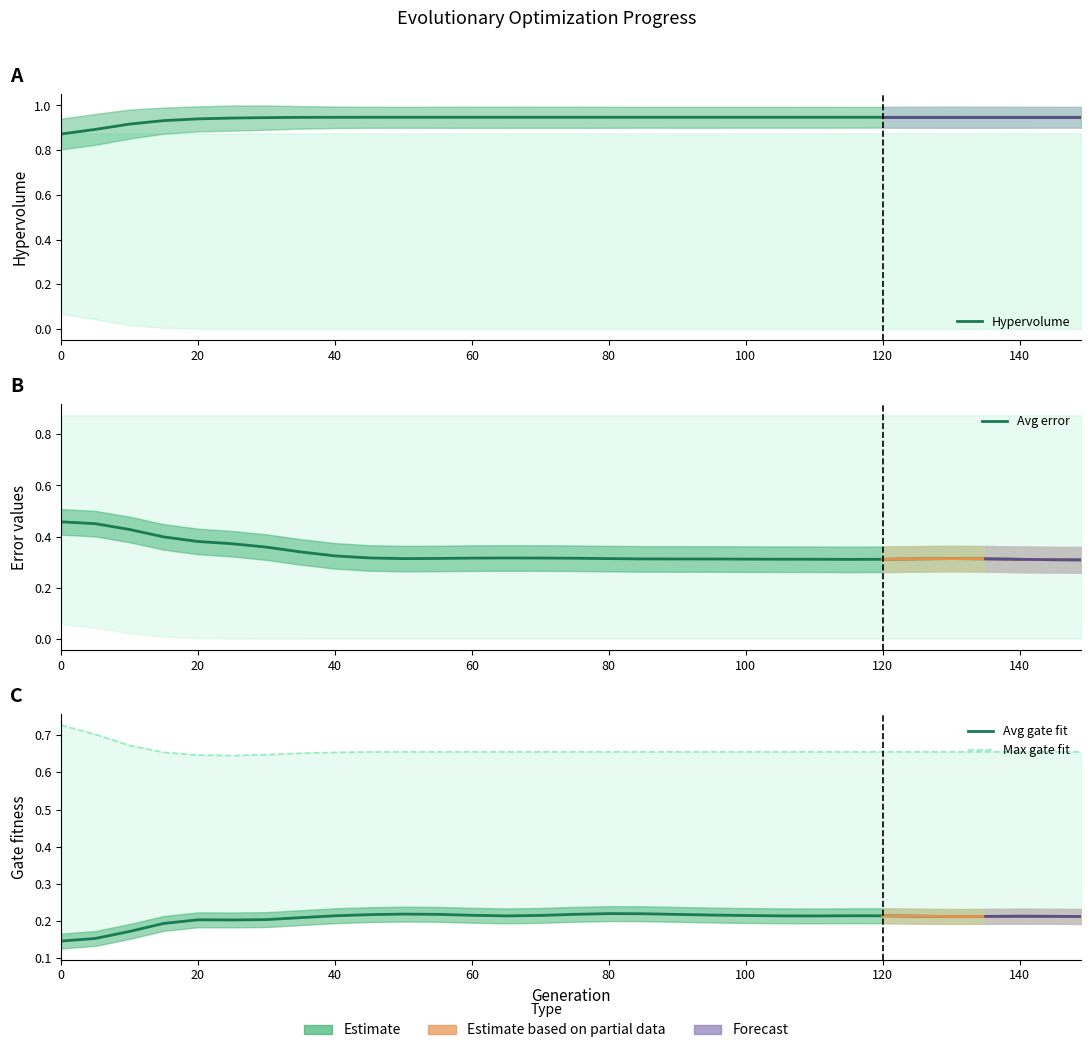

Reading left to right, transcribe all the data shown in this chart.

Hypervolume: 0.9	0.9	0.9	0.9	0.9	0.9	0.9	0.9	0.9	0.9	0.9	0.9	0.9	0.9	0.9	0.9	0.9	0.9	0.9	0.9	0.9	0.9	0.9	0.9	0.9	0.9	0.9	0.9	0.9	0.9	0.9
Avg error: 0.5	0.5	0.4	0.4	0.4	0.4	0.4	0.3	0.3	0.3	0.3	0.3	0.3	0.3	0.3	0.3	0.3	0.3	0.3	0.3	0.3	0.3	0.3	0.3	0.3	0.3	0.3	0.3	0.3	0.3	0.3
Avg gate fit: 0.1	0.2	0.2	0.2	0.2	0.2	0.2	0.2	0.2	0.2	0.2	0.2	0.2	0.2	0.2	0.2	0.2	0.2	0.2	0.2	0.2	0.2	0.2	0.2	0.2	0.2	0.2	0.2	0.2	0.2	0.2
Max gate fit: 0.7	0.7	0.7	0.7	0.6	0.6	0.6	0.7	0.7	0.7	0.7	0.7	0.7	0.7	0.7	0.7	0.7	0.7	0.7	0.7	0.7	0.7	0.7	0.7	0.7	0.7	0.7	0.7	0.7	0.7	0.7